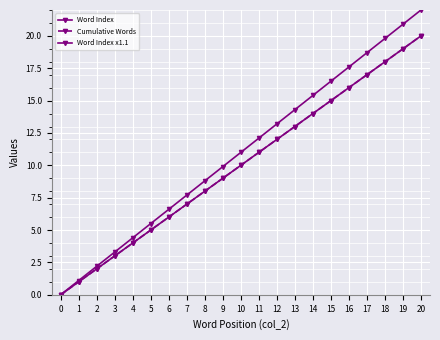

What is the sum of the Word Index values at 17 and 10?

27.0